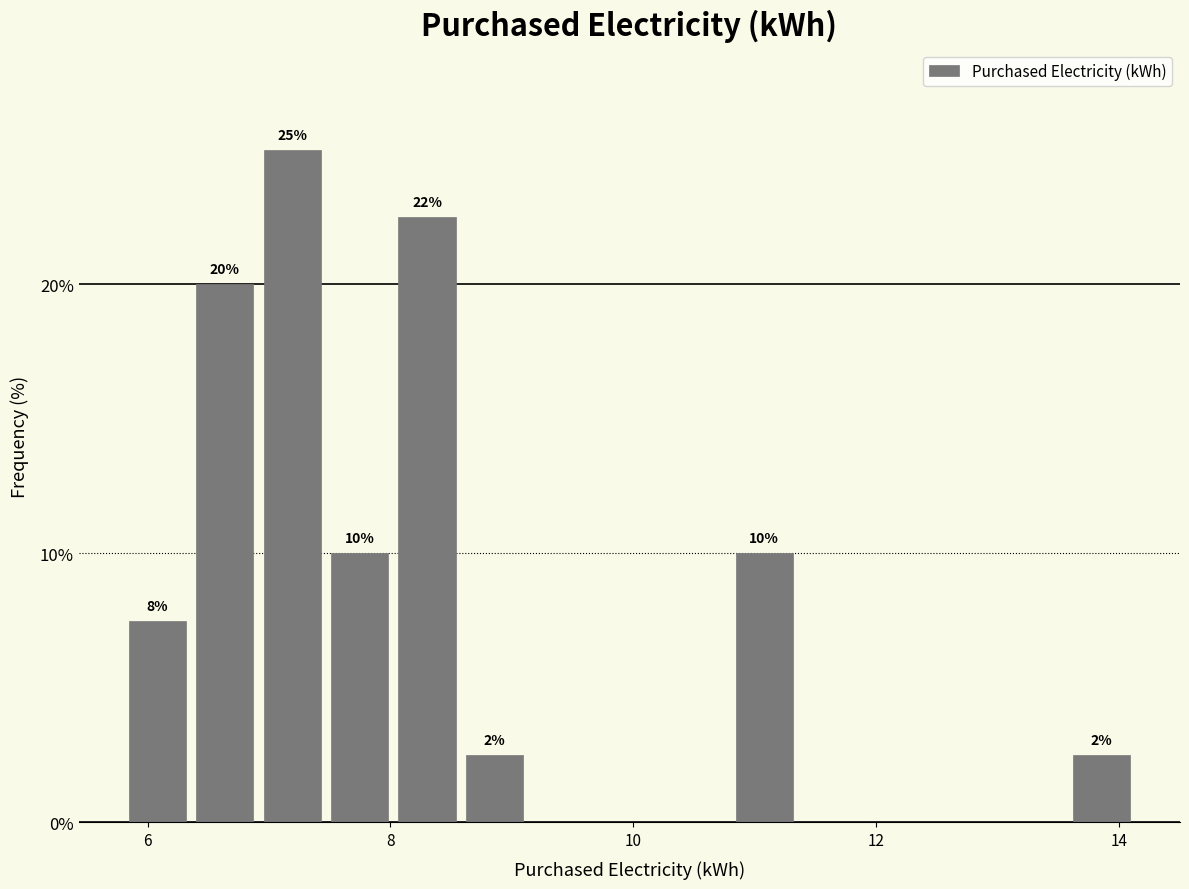

Around what value on the x-axis is the tallest bar? Give the approximate position of its centre, as read against the axis.

7.2